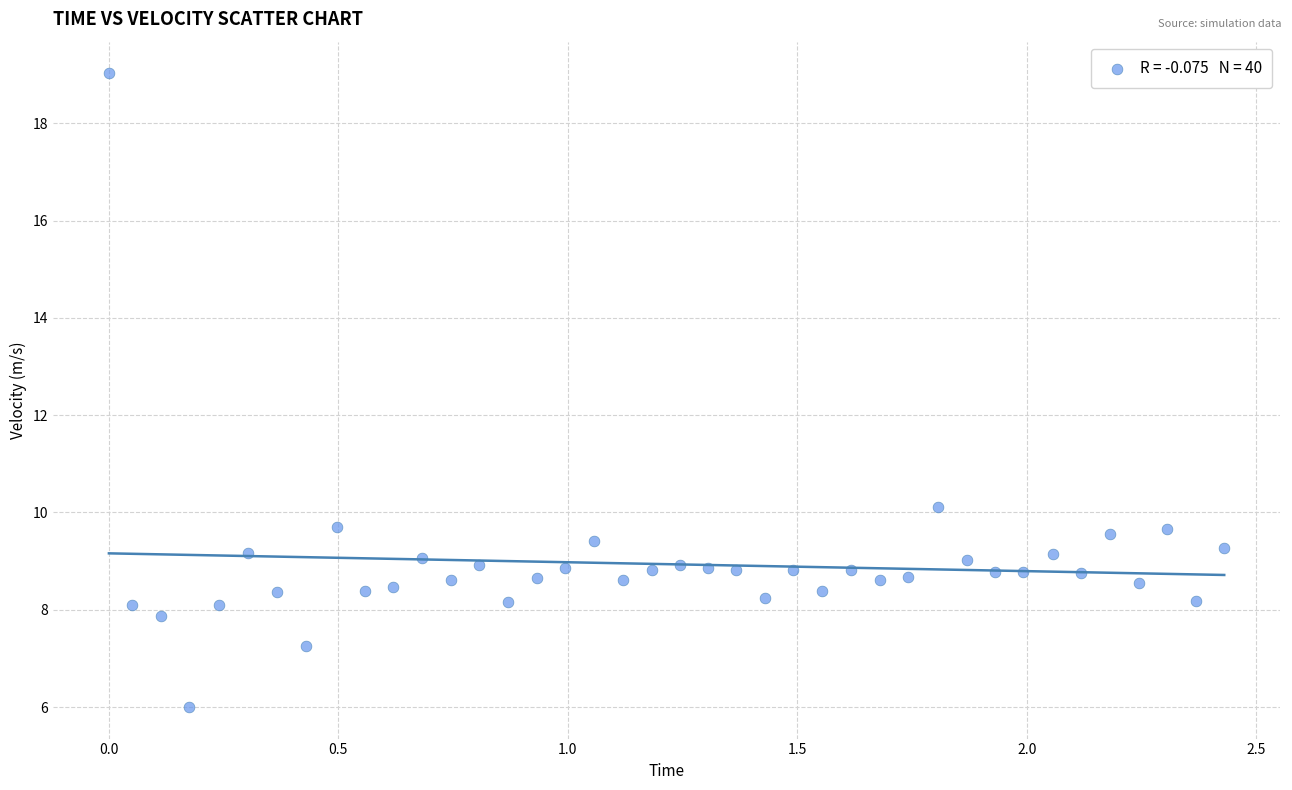

What is the range of Y values (max minus min)?

13.0